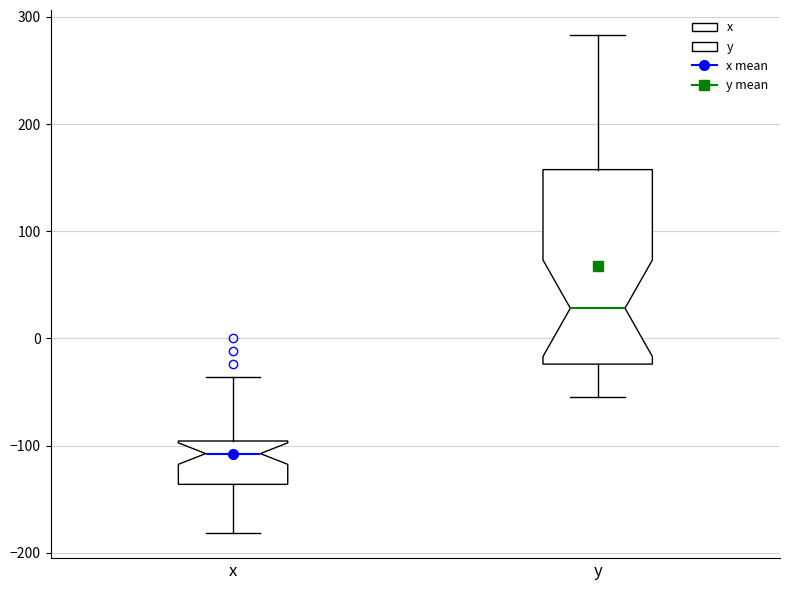

Where does the median line of the box for x sit on the y-axis? The values are not printed on the chart, so give them approximately, as read against the axis.

-110